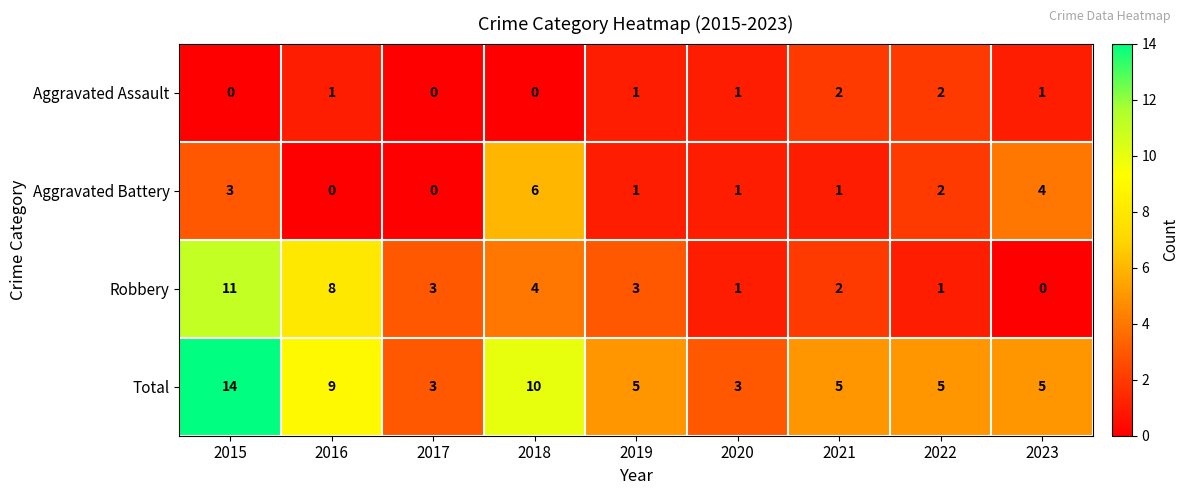

What is the sum of the Total values at 2015 and 2017?

17